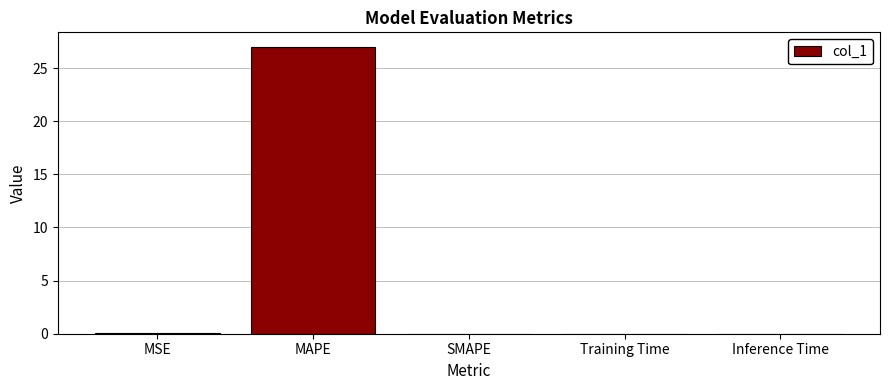

Is it true that the value at SMAPE is -17.3?

False